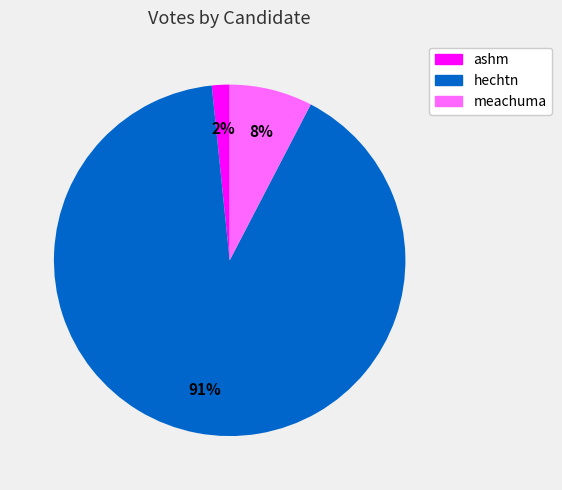

Which slice is the smallest?

ashm